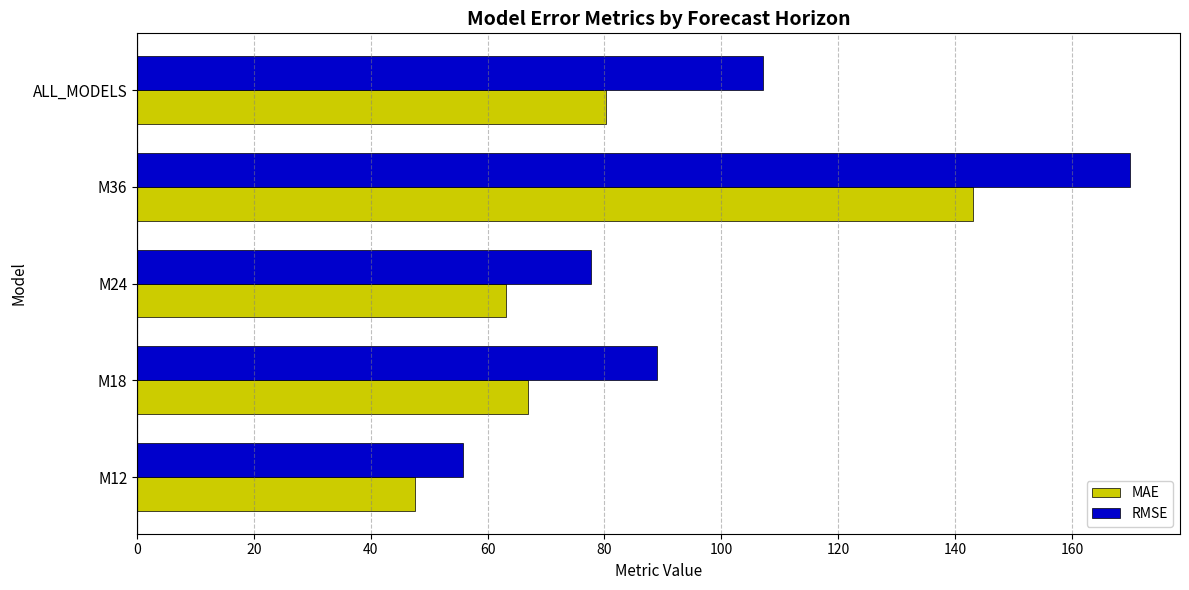

True or false: MAE has a value of 143.1 at M36.

True